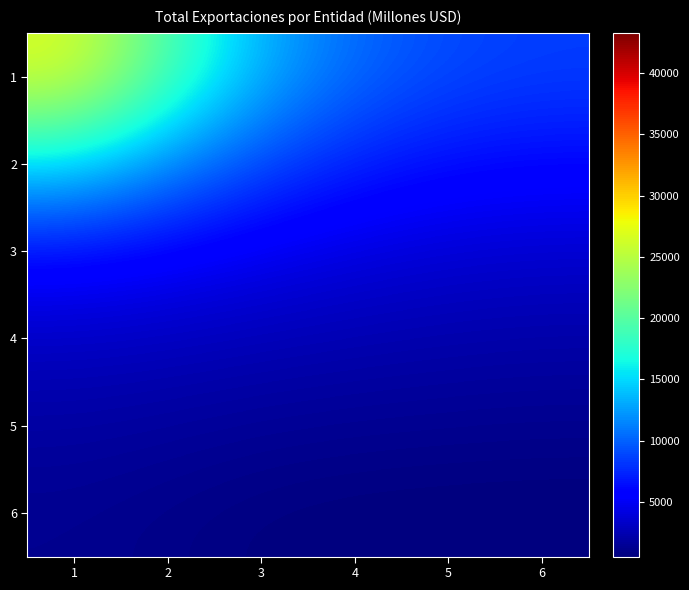

How many series are shown in this chart?

6